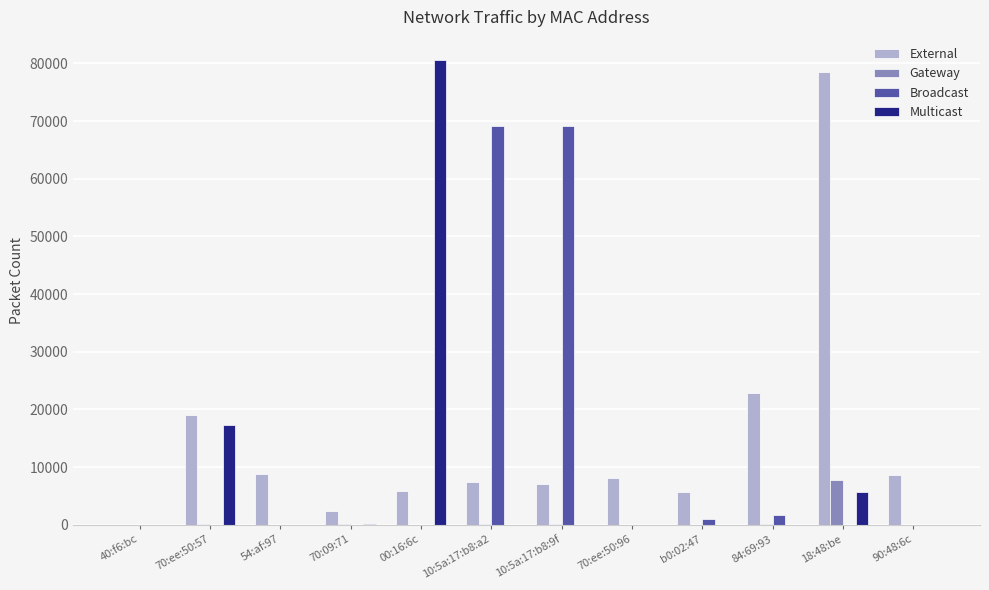

What is the sum of all Broadcast values?

140908